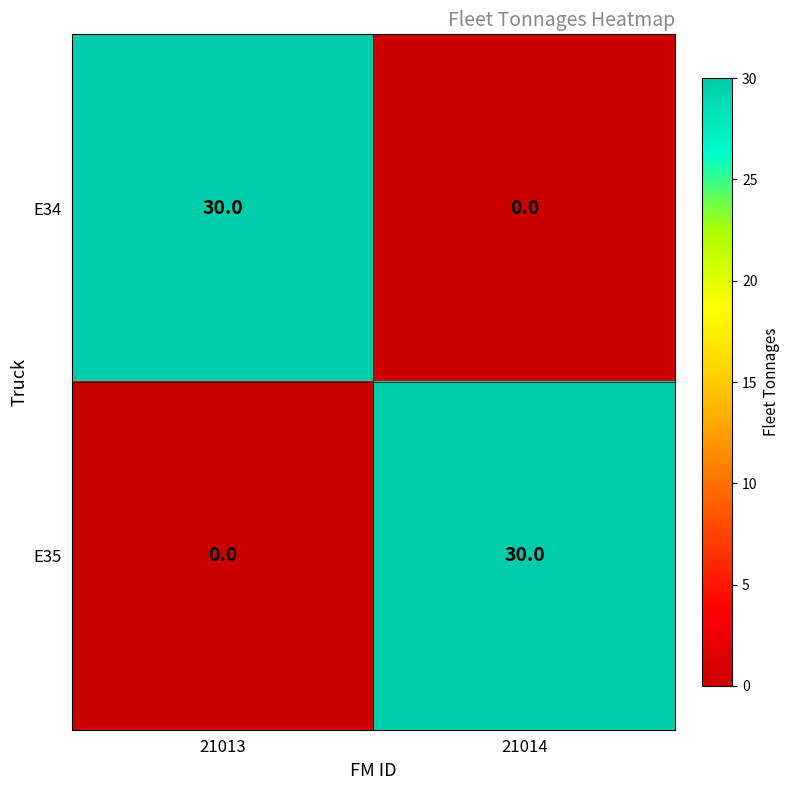

Is the value of E35 at 21014 greater than the value of E34 at 21014?

Yes